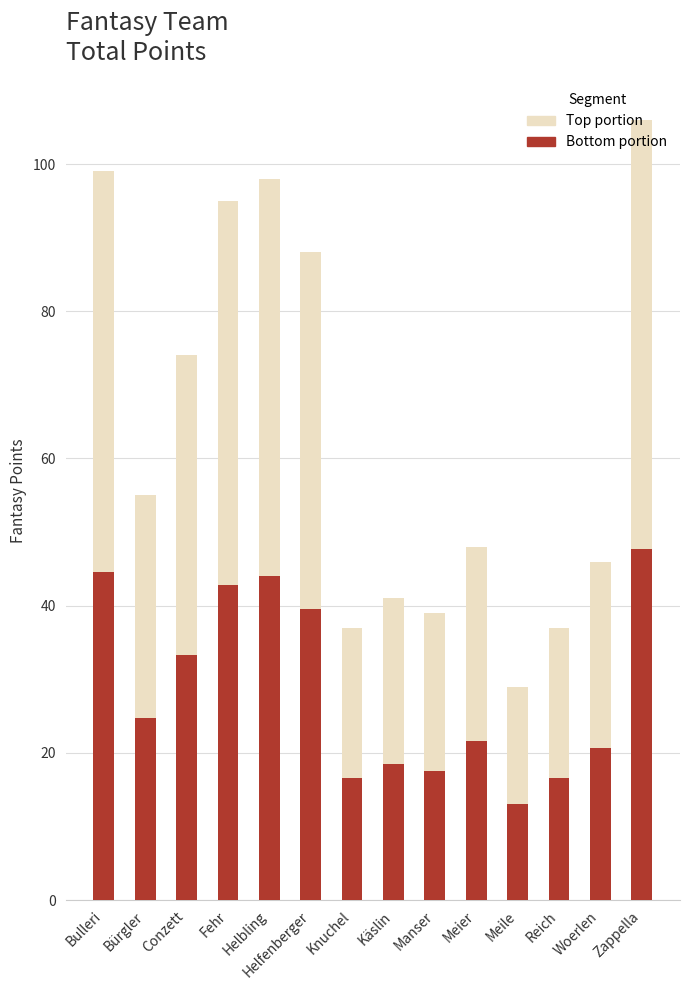

The value of Bottom portion at Conzett is 33.3. True or false?

True